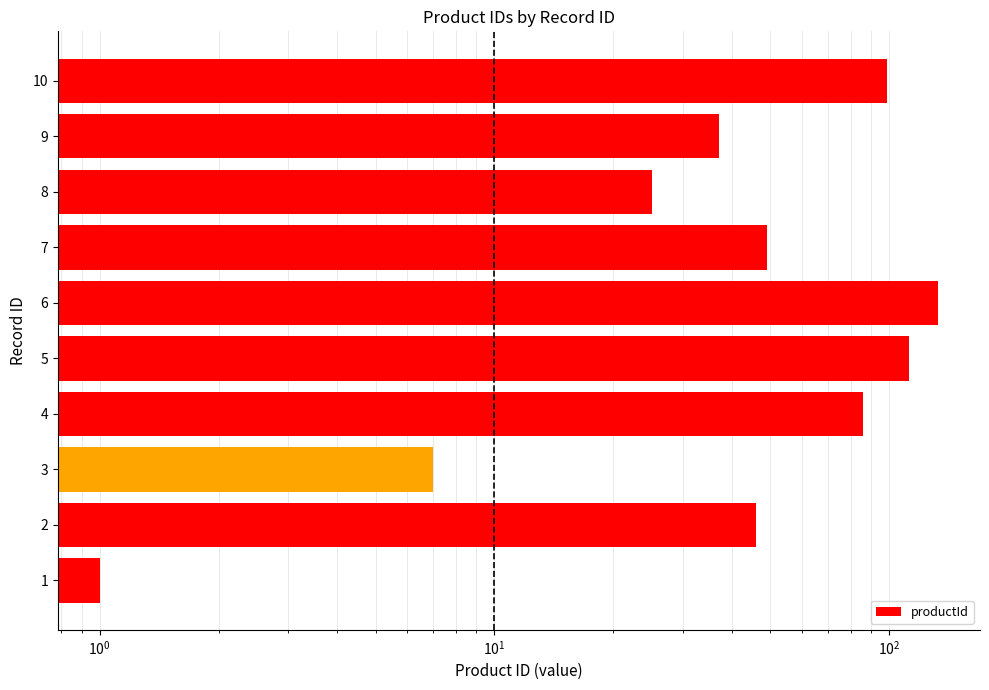

The value at 8 is 43. True or false?

False